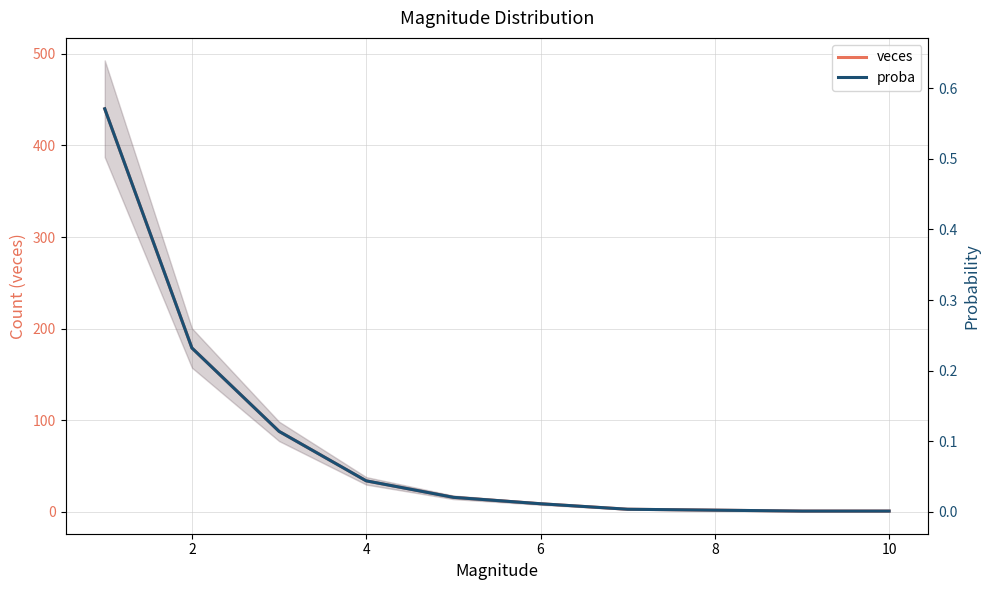

True or false: proba and veces cross at least once.

False